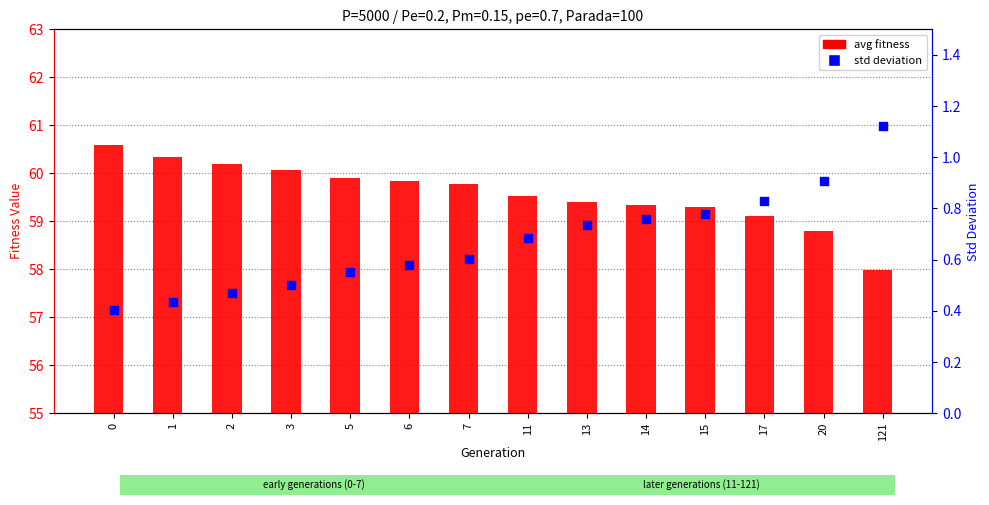

Which series has the largest total across all categories?

avg fitness